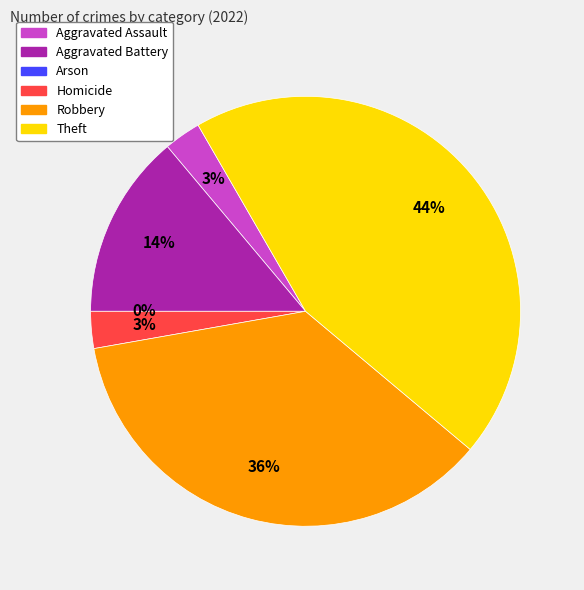

How many segments does this pie chart have?

6